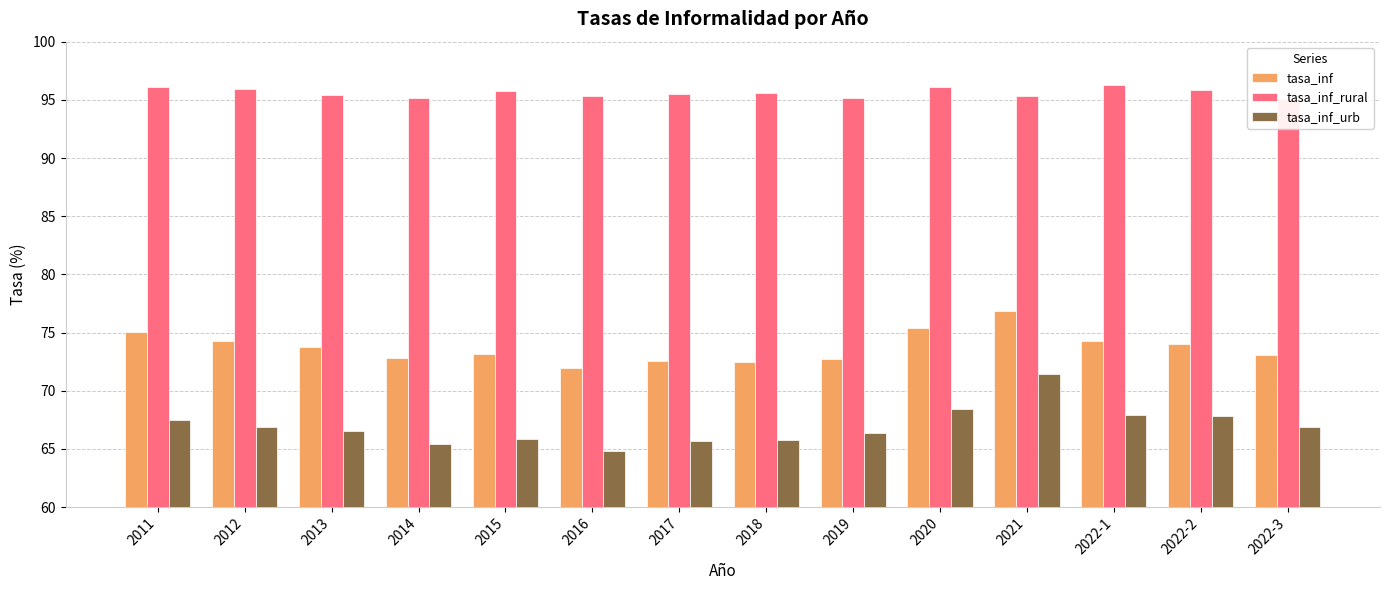

How many groups of bars are there?

14